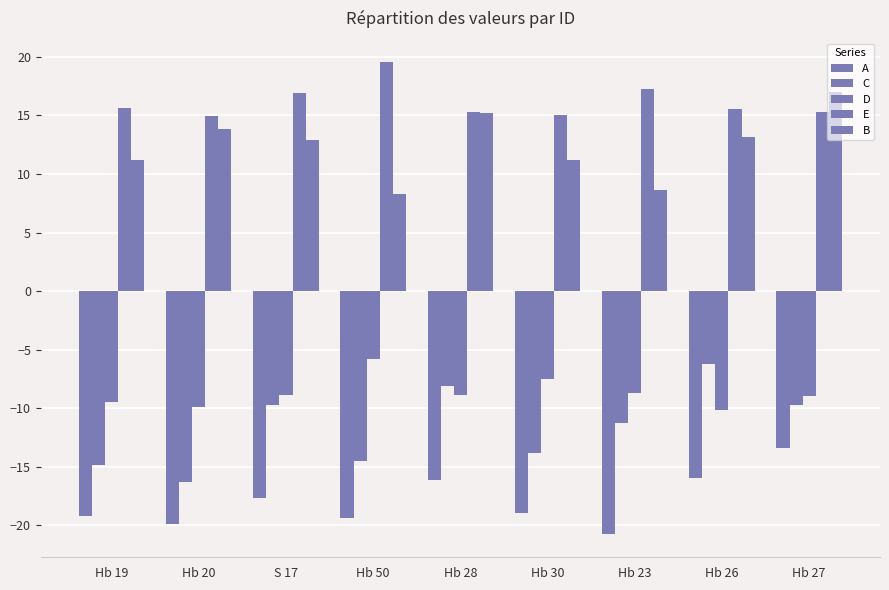

What is the minimum value shown in the chart?

-20.7